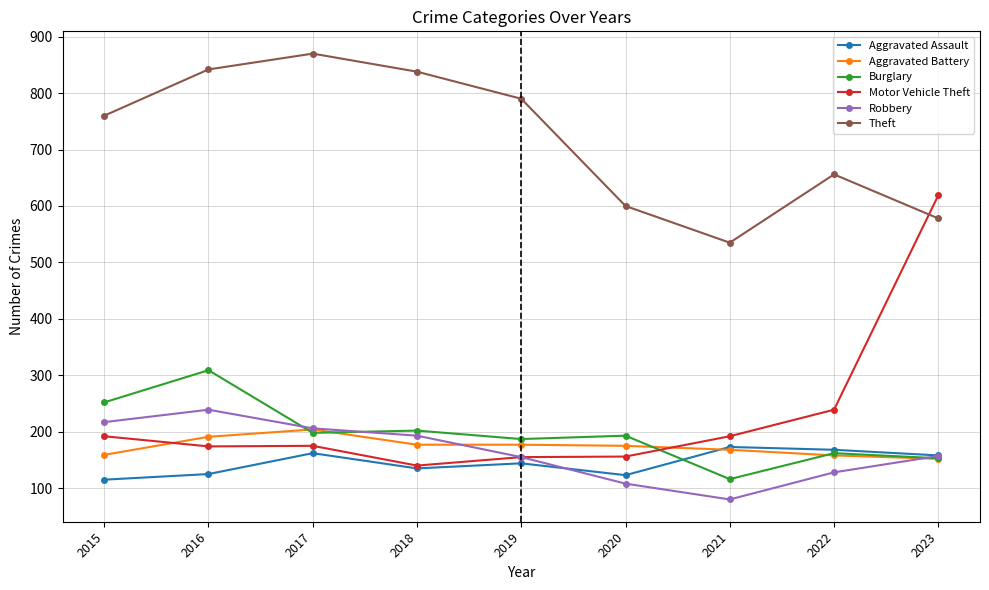

At which category does Theft reach its first local peak?

2017